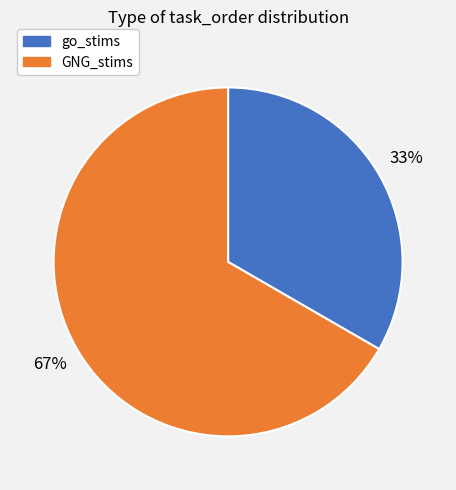

To the nearest percent, what is the average slice percentage?

50%